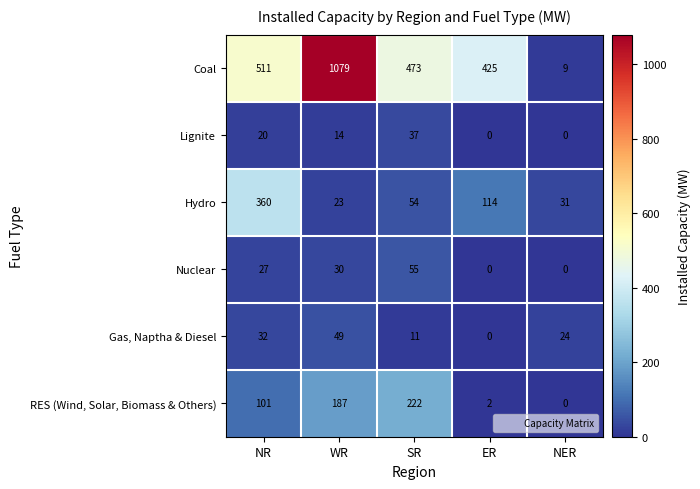

How many categories are shown in the chart?

5